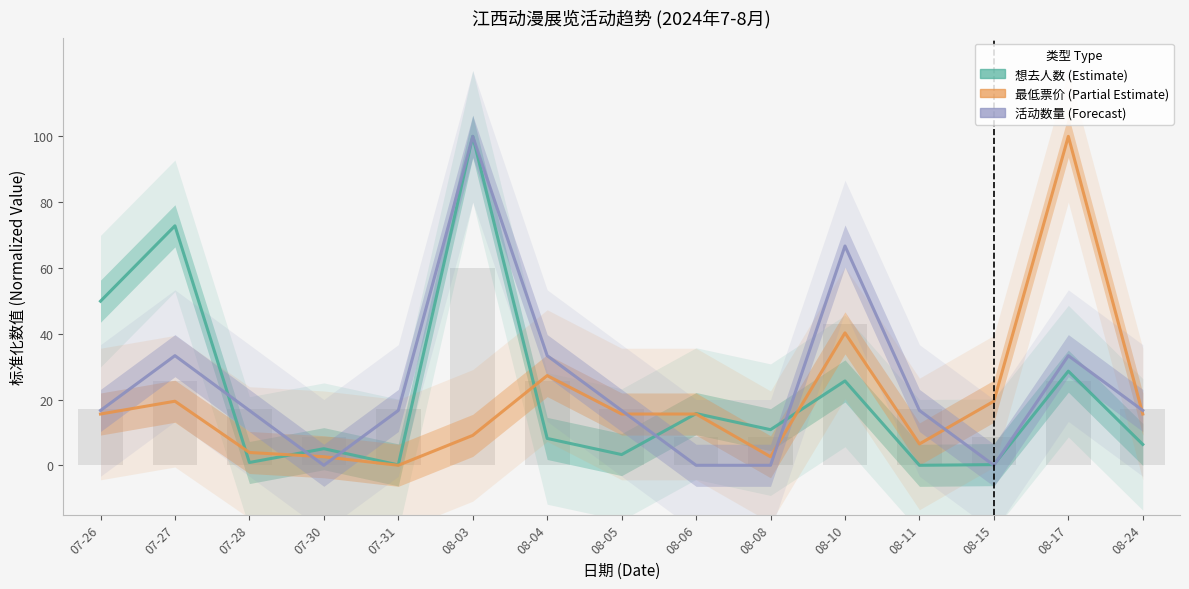

Which category has the highest value in the 想去人数 series?

08-03